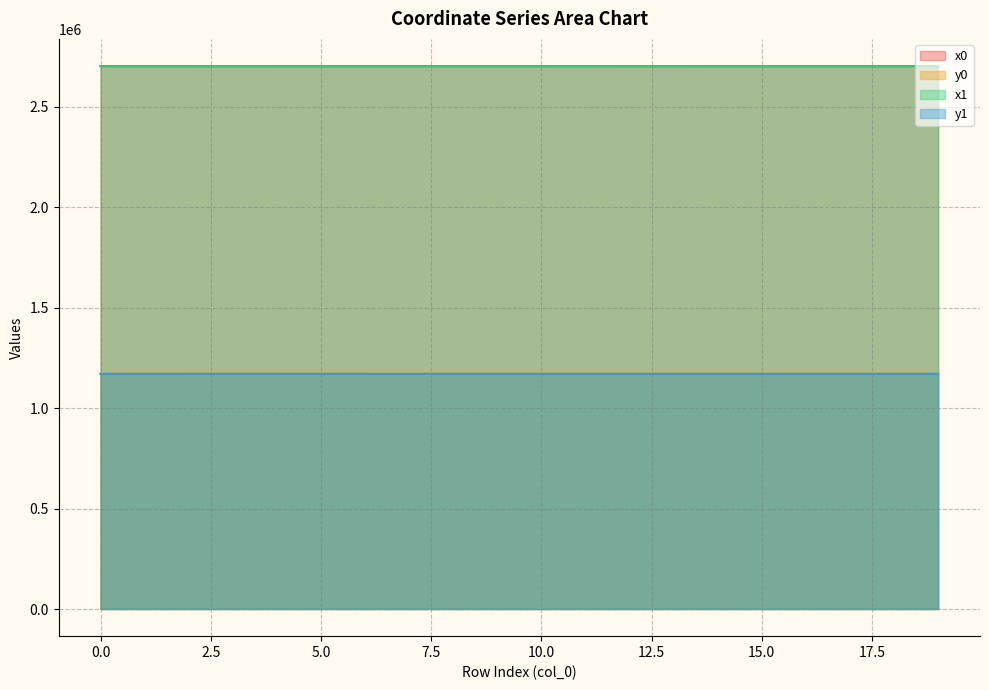

The value of y0 at 3 is 2054830.5. True or false?

False